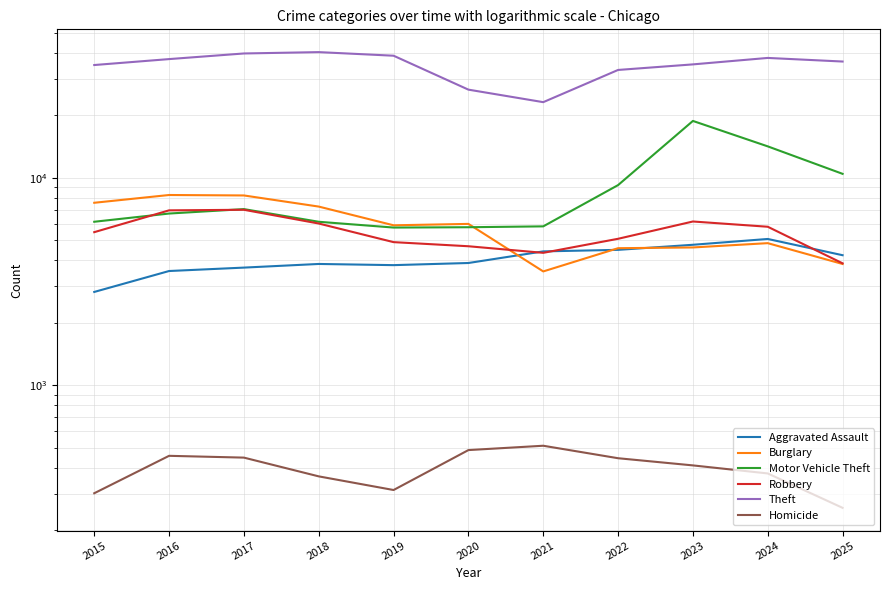

How many data points does each series have?

11